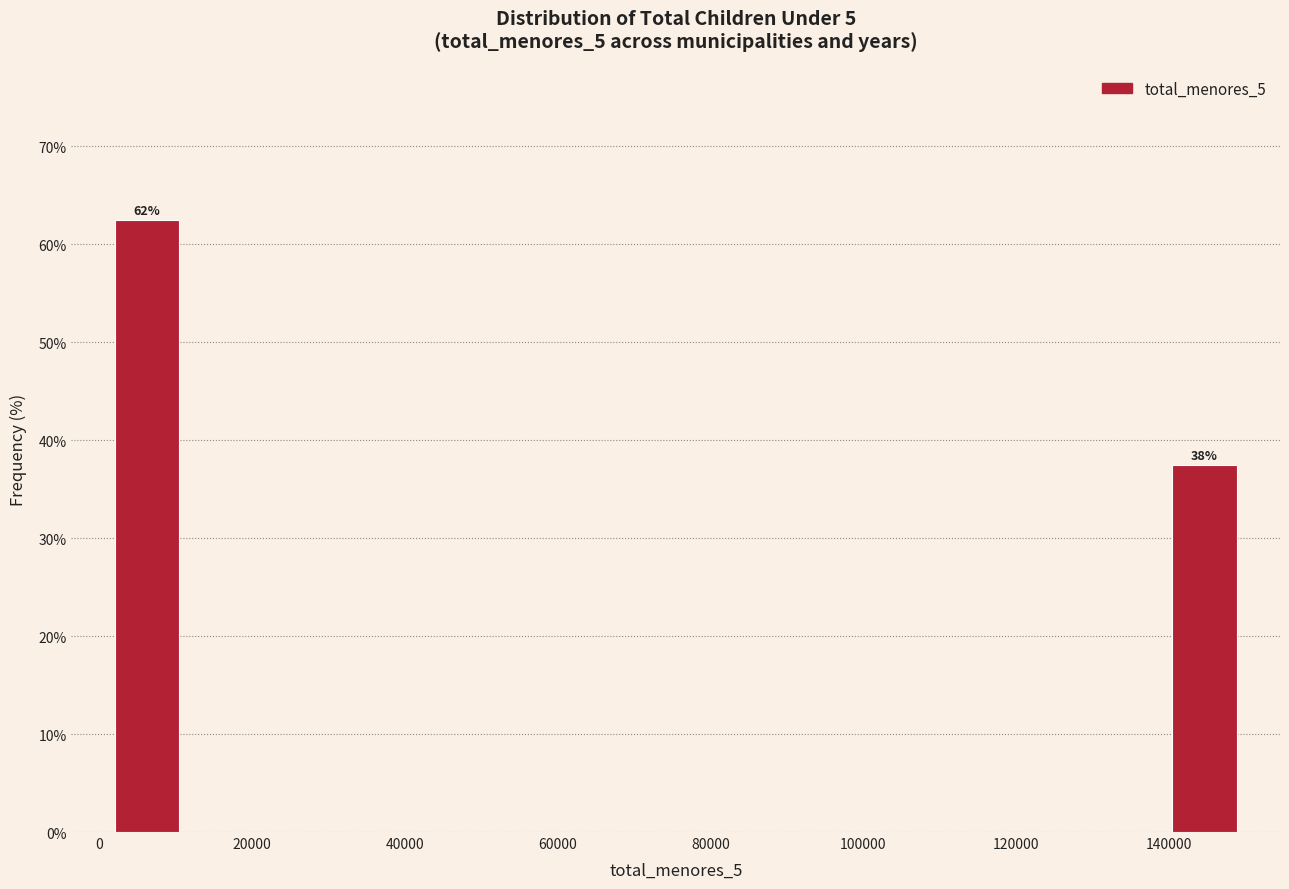

Over which range of the x-axis is the bar tallest?

2000 to 12000